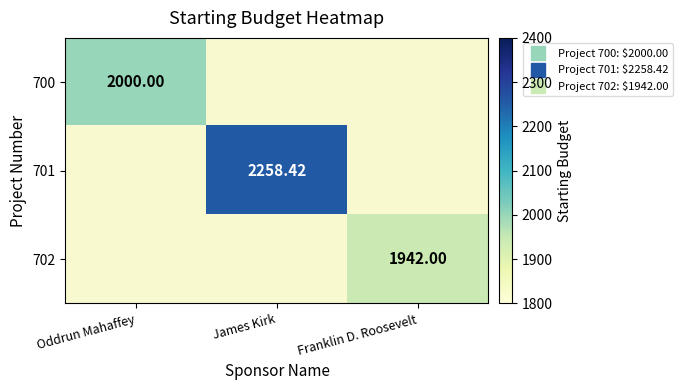

True or false: 702 has a value of 0.0 at Oddrun Mahaffey.

True